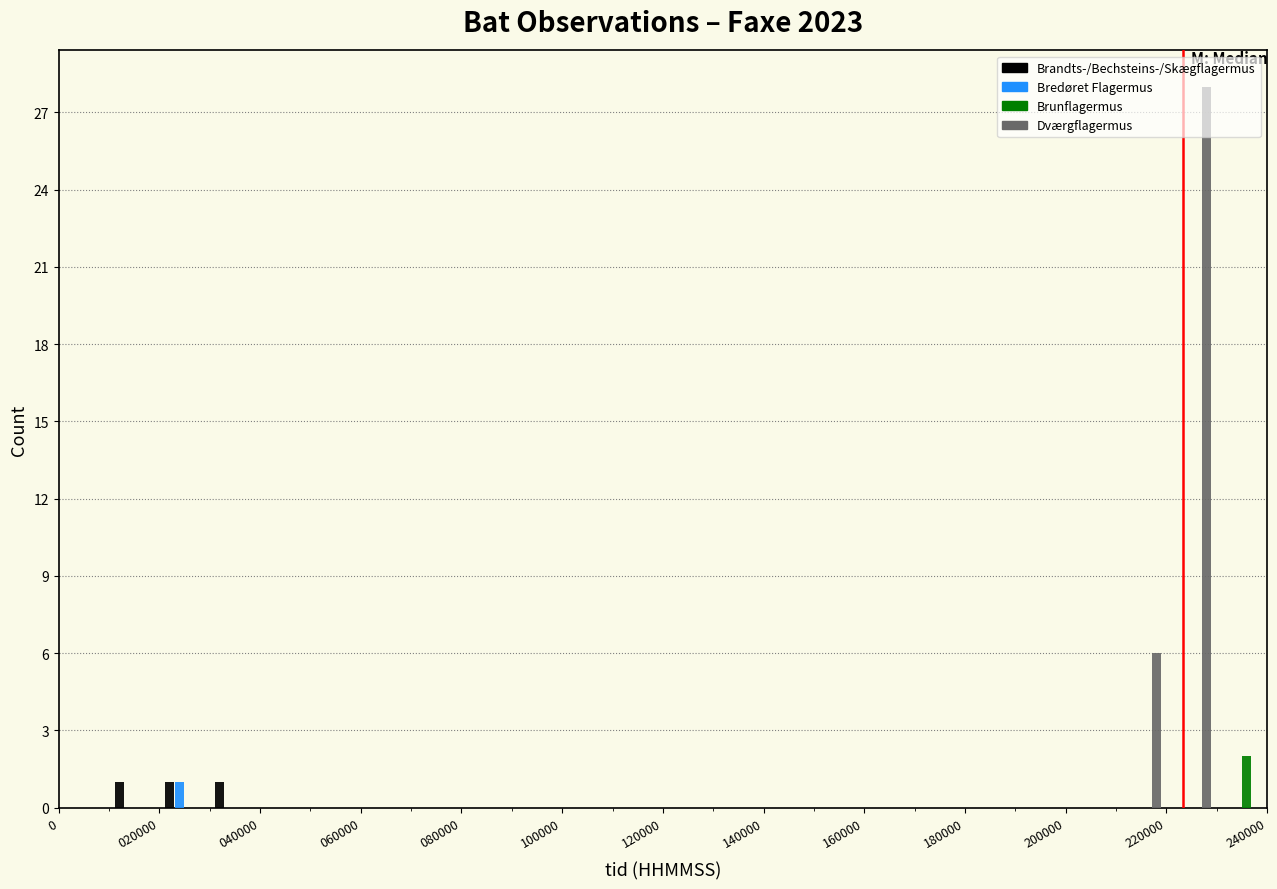

Reading left to right, transcribe this chart: for each range on the x-axis, give the height of each series' bar. The values are not printed on the chart, so give them approximately, as read against the axis.

0 to 10000: Brandts-/Bechsteins-/Skægflagermus=0	Bredøret Flagermus=0	Brunflagermus=0	Dværgflagermus=0
10000 to 20000: Brandts-/Bechsteins-/Skægflagermus=1	Bredøret Flagermus=0	Brunflagermus=0	Dværgflagermus=0
20000 to 30000: Brandts-/Bechsteins-/Skægflagermus=1	Bredøret Flagermus=1	Brunflagermus=0	Dværgflagermus=0
30000 to 40000: Brandts-/Bechsteins-/Skægflagermus=1	Bredøret Flagermus=0	Brunflagermus=0	Dværgflagermus=0
40000 to 50000: Brandts-/Bechsteins-/Skægflagermus=0	Bredøret Flagermus=0	Brunflagermus=0	Dværgflagermus=0
50000 to 60000: Brandts-/Bechsteins-/Skægflagermus=0	Bredøret Flagermus=0	Brunflagermus=0	Dværgflagermus=0
60000 to 70000: Brandts-/Bechsteins-/Skægflagermus=0	Bredøret Flagermus=0	Brunflagermus=0	Dværgflagermus=0
70000 to 80000: Brandts-/Bechsteins-/Skægflagermus=0	Bredøret Flagermus=0	Brunflagermus=0	Dværgflagermus=0
80000 to 90000: Brandts-/Bechsteins-/Skægflagermus=0	Bredøret Flagermus=0	Brunflagermus=0	Dværgflagermus=0
90000 to 100000: Brandts-/Bechsteins-/Skægflagermus=0	Bredøret Flagermus=0	Brunflagermus=0	Dværgflagermus=0
100000 to 110000: Brandts-/Bechsteins-/Skægflagermus=0	Bredøret Flagermus=0	Brunflagermus=0	Dværgflagermus=0
110000 to 120000: Brandts-/Bechsteins-/Skægflagermus=0	Bredøret Flagermus=0	Brunflagermus=0	Dværgflagermus=0
120000 to 130000: Brandts-/Bechsteins-/Skægflagermus=0	Bredøret Flagermus=0	Brunflagermus=0	Dværgflagermus=0
130000 to 140000: Brandts-/Bechsteins-/Skægflagermus=0	Bredøret Flagermus=0	Brunflagermus=0	Dværgflagermus=0
140000 to 150000: Brandts-/Bechsteins-/Skægflagermus=0	Bredøret Flagermus=0	Brunflagermus=0	Dværgflagermus=0
150000 to 160000: Brandts-/Bechsteins-/Skægflagermus=0	Bredøret Flagermus=0	Brunflagermus=0	Dværgflagermus=0
160000 to 170000: Brandts-/Bechsteins-/Skægflagermus=0	Bredøret Flagermus=0	Brunflagermus=0	Dværgflagermus=0
170000 to 180000: Brandts-/Bechsteins-/Skægflagermus=0	Bredøret Flagermus=0	Brunflagermus=0	Dværgflagermus=0
180000 to 190000: Brandts-/Bechsteins-/Skægflagermus=0	Bredøret Flagermus=0	Brunflagermus=0	Dværgflagermus=0
190000 to 200000: Brandts-/Bechsteins-/Skægflagermus=0	Bredøret Flagermus=0	Brunflagermus=0	Dværgflagermus=0
200000 to 210000: Brandts-/Bechsteins-/Skægflagermus=0	Bredøret Flagermus=0	Brunflagermus=0	Dværgflagermus=0
210000 to 220000: Brandts-/Bechsteins-/Skægflagermus=0	Bredøret Flagermus=0	Brunflagermus=0	Dværgflagermus=6
220000 to 230000: Brandts-/Bechsteins-/Skægflagermus=0	Bredøret Flagermus=0	Brunflagermus=0	Dværgflagermus=28
230000 to 240000: Brandts-/Bechsteins-/Skægflagermus=0	Bredøret Flagermus=0	Brunflagermus=2	Dværgflagermus=0